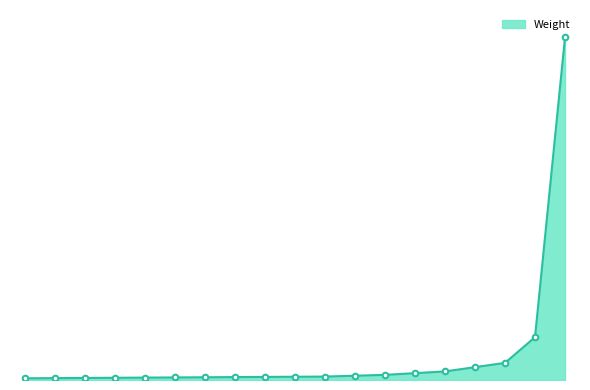

Where does the data first go above 19?

45